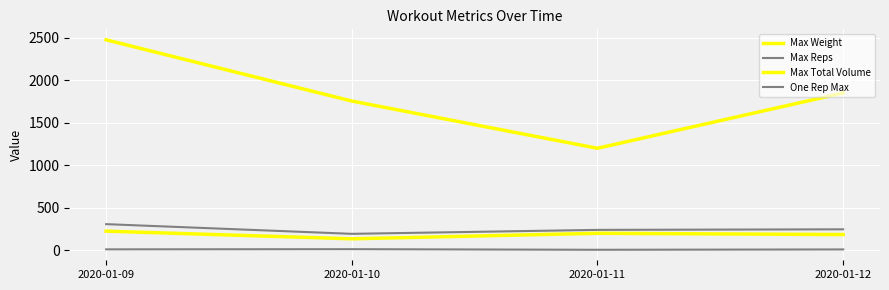

How many values in the Max Weight series are below 200?

2